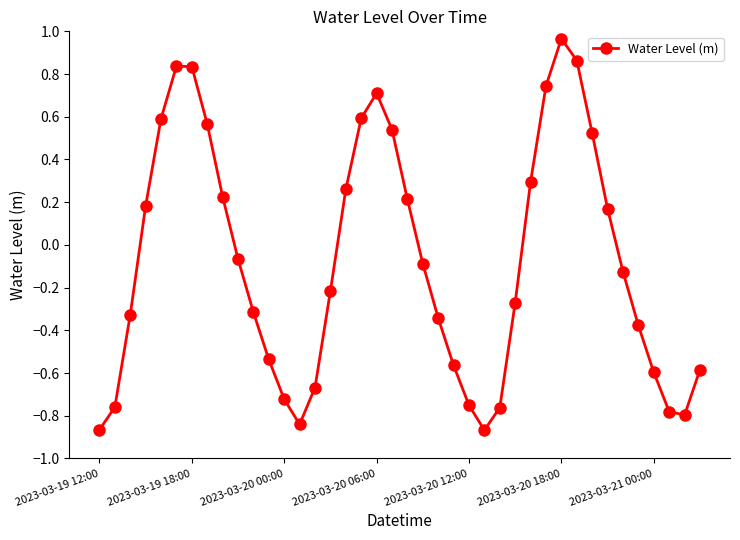

What is the difference between the maximum and minimum values?

1.8